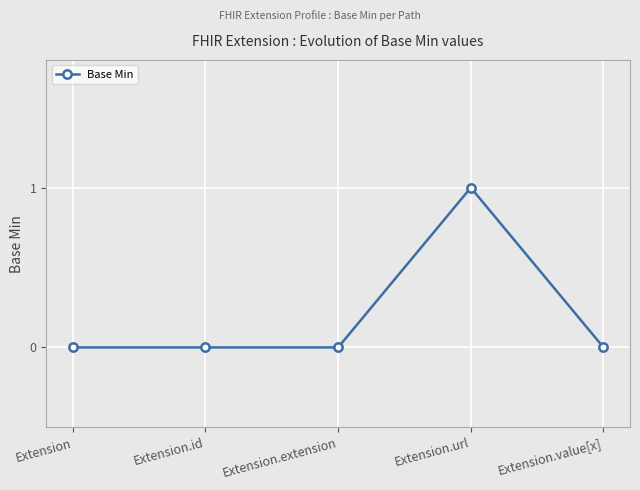

True or false: there are more than 2 points higher than both neighbors.

False